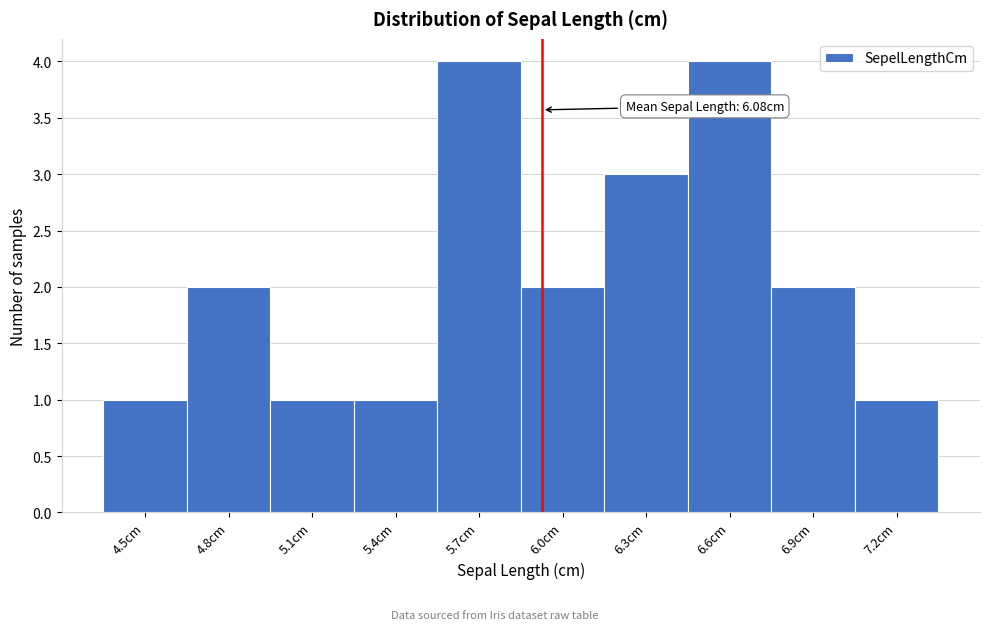

Reading right to left, transcribe all the data shown in this chart.

1	2	4	3	2	4	1	1	2	1